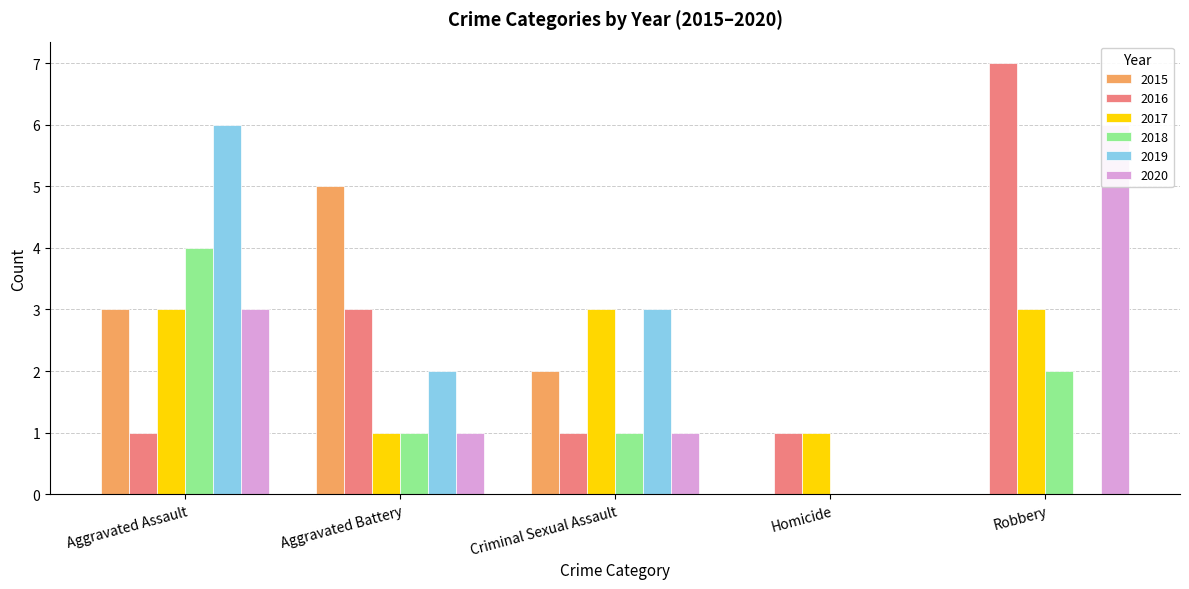

What is the difference between the maximum and minimum values in the 2020 series?

6